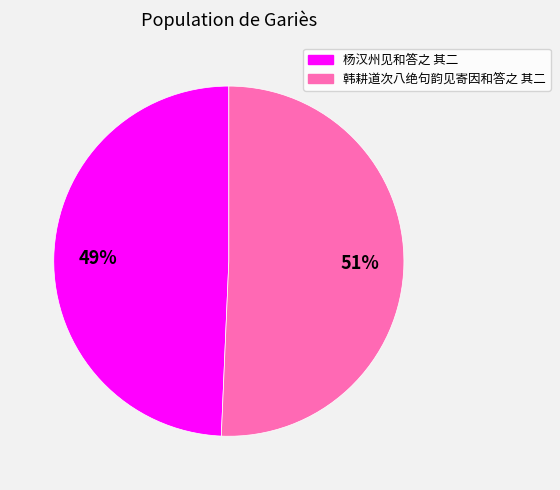

Is the sum of 韩耕道次八绝句韵见寄因和答之 其二 and 杨汉州见和答之 其二 greater than half?

Yes